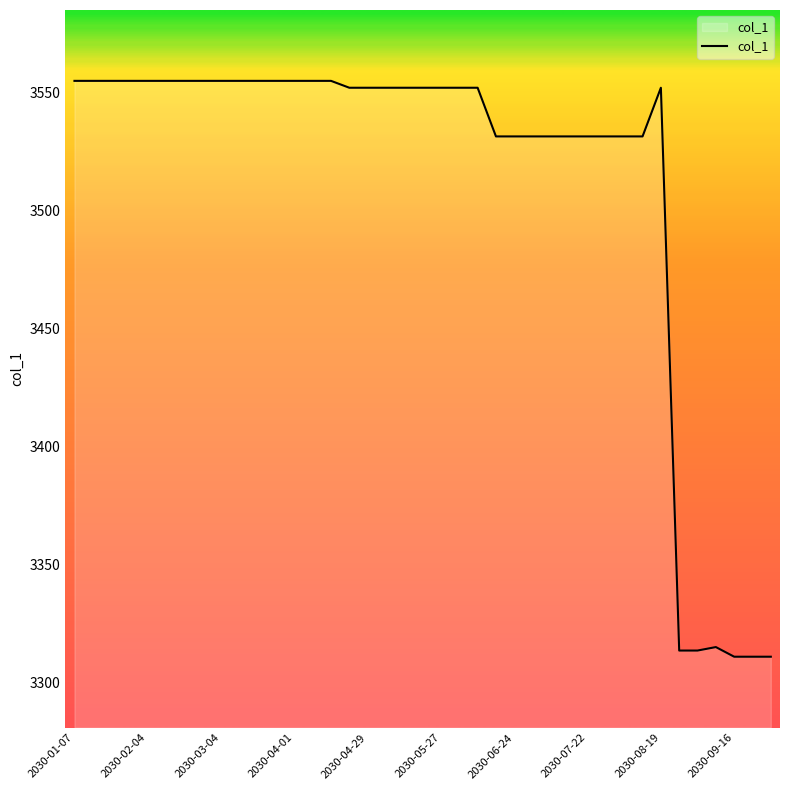

What is the smallest value displayed?

3311.1